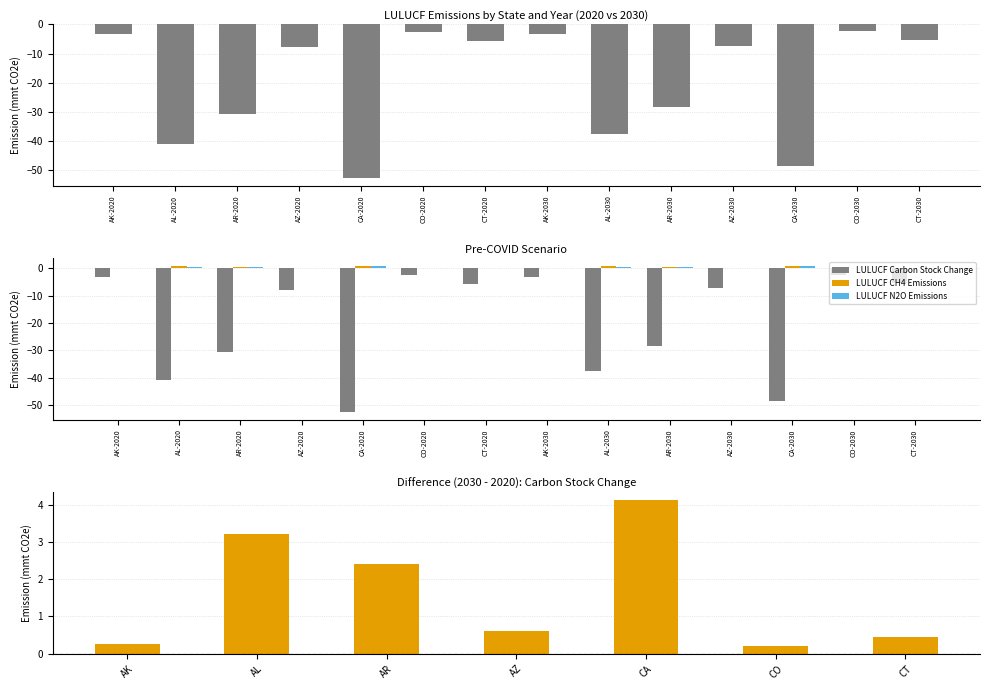

Is it true that LULUCF Carbon Stock Change equals -48.6 at CA-2030?

True